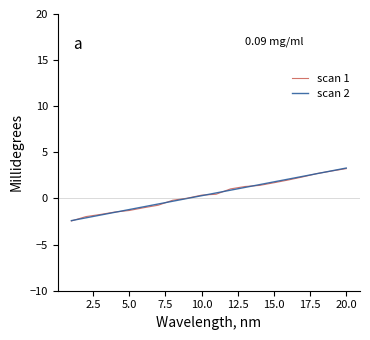

What is the difference between the maximum and minimum values in the scan 1 series?

5.7